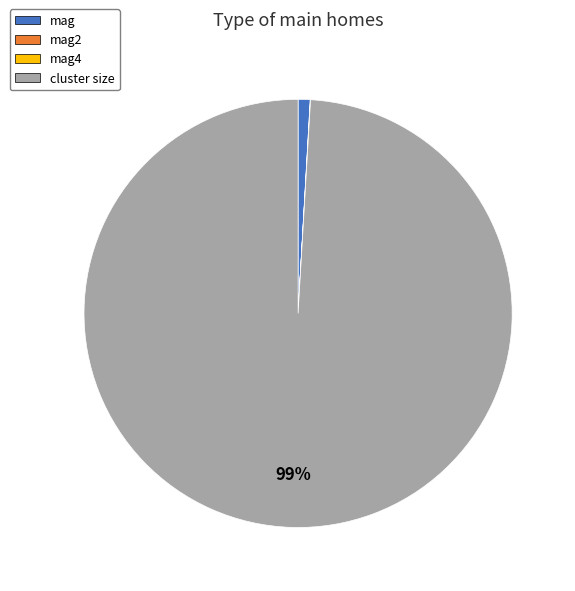

True or false: mag accounts for 1% of the total.

True